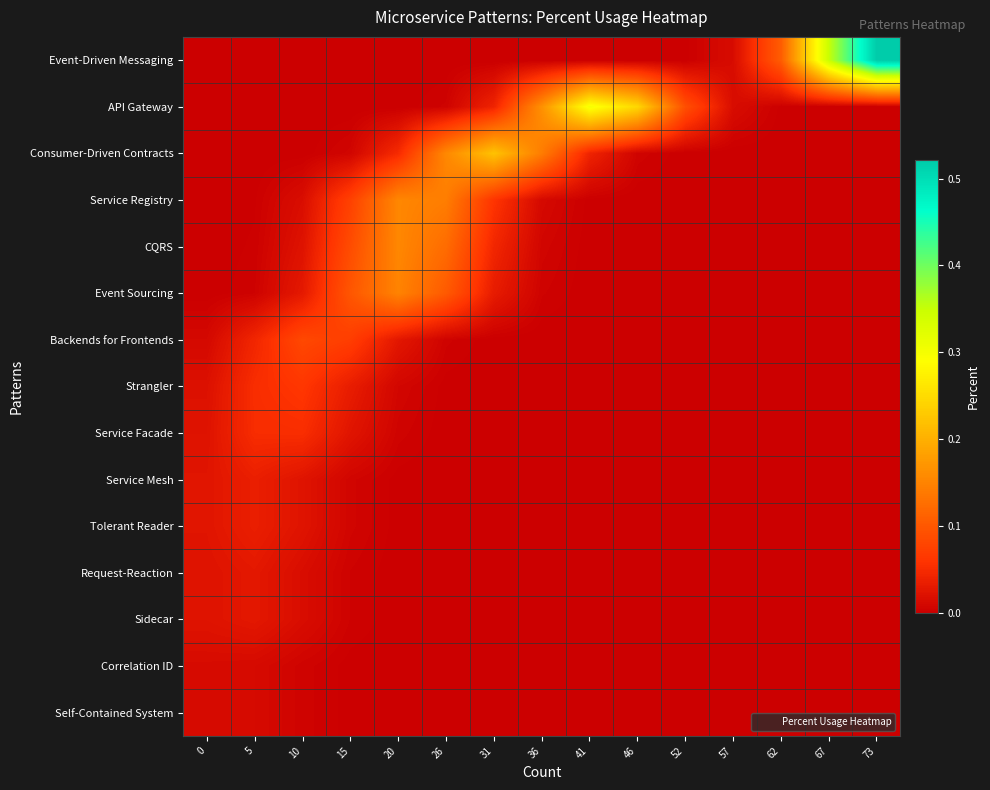

What is the total value across all series at 52?

0.1